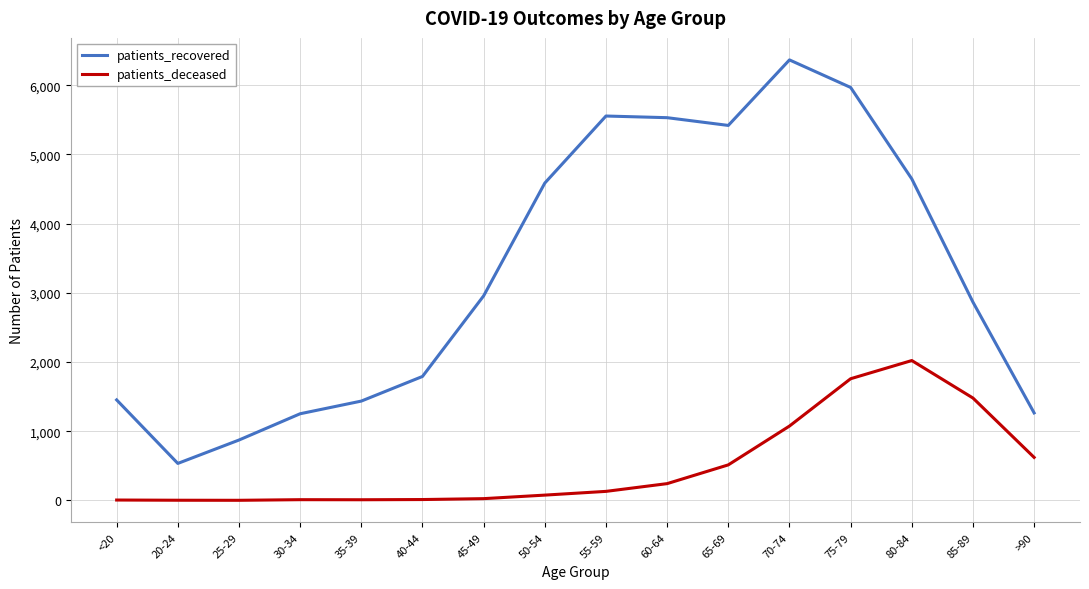

List the series in order of their peak value, highest first.

patients_recovered, patients_deceased